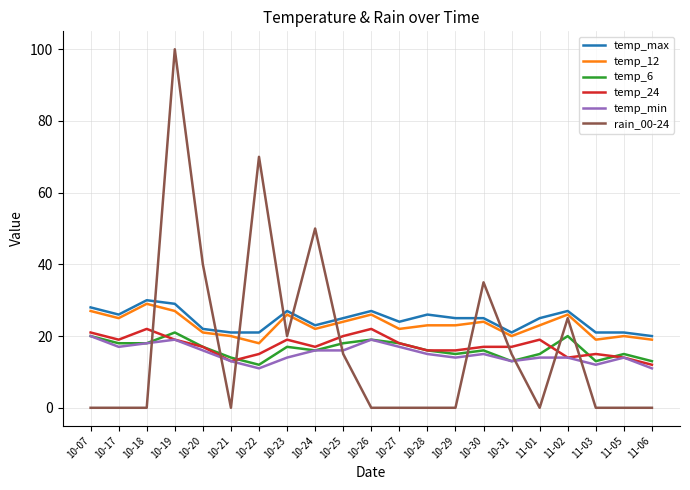

True or false: temp_6 and temp_12 intersect in this chart.

False